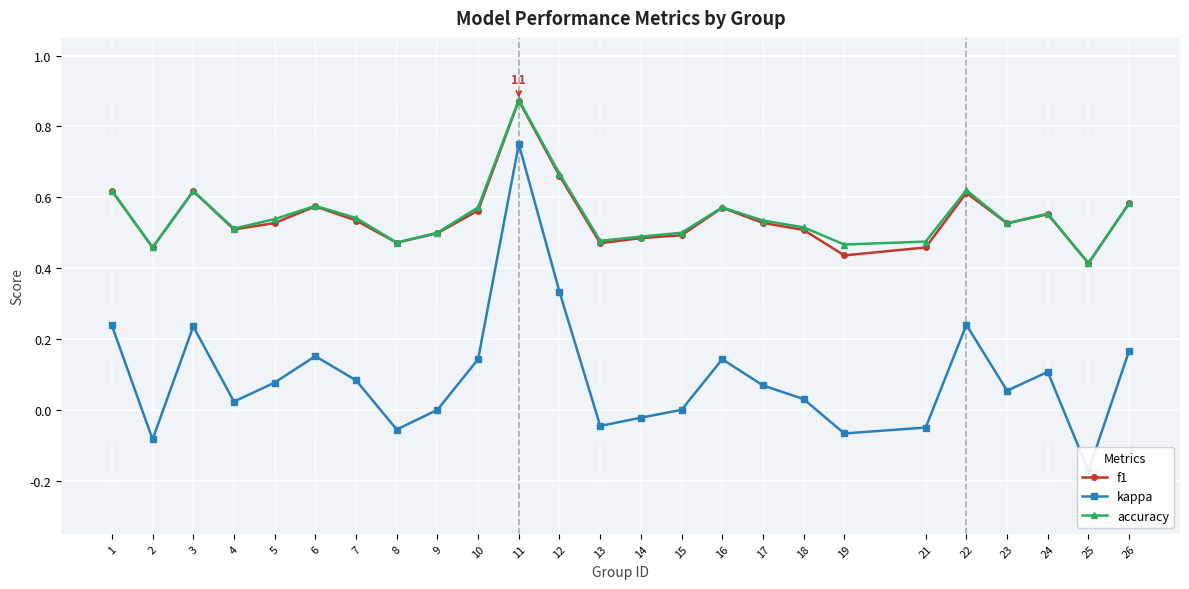

Which series has the widest spread of values?

kappa